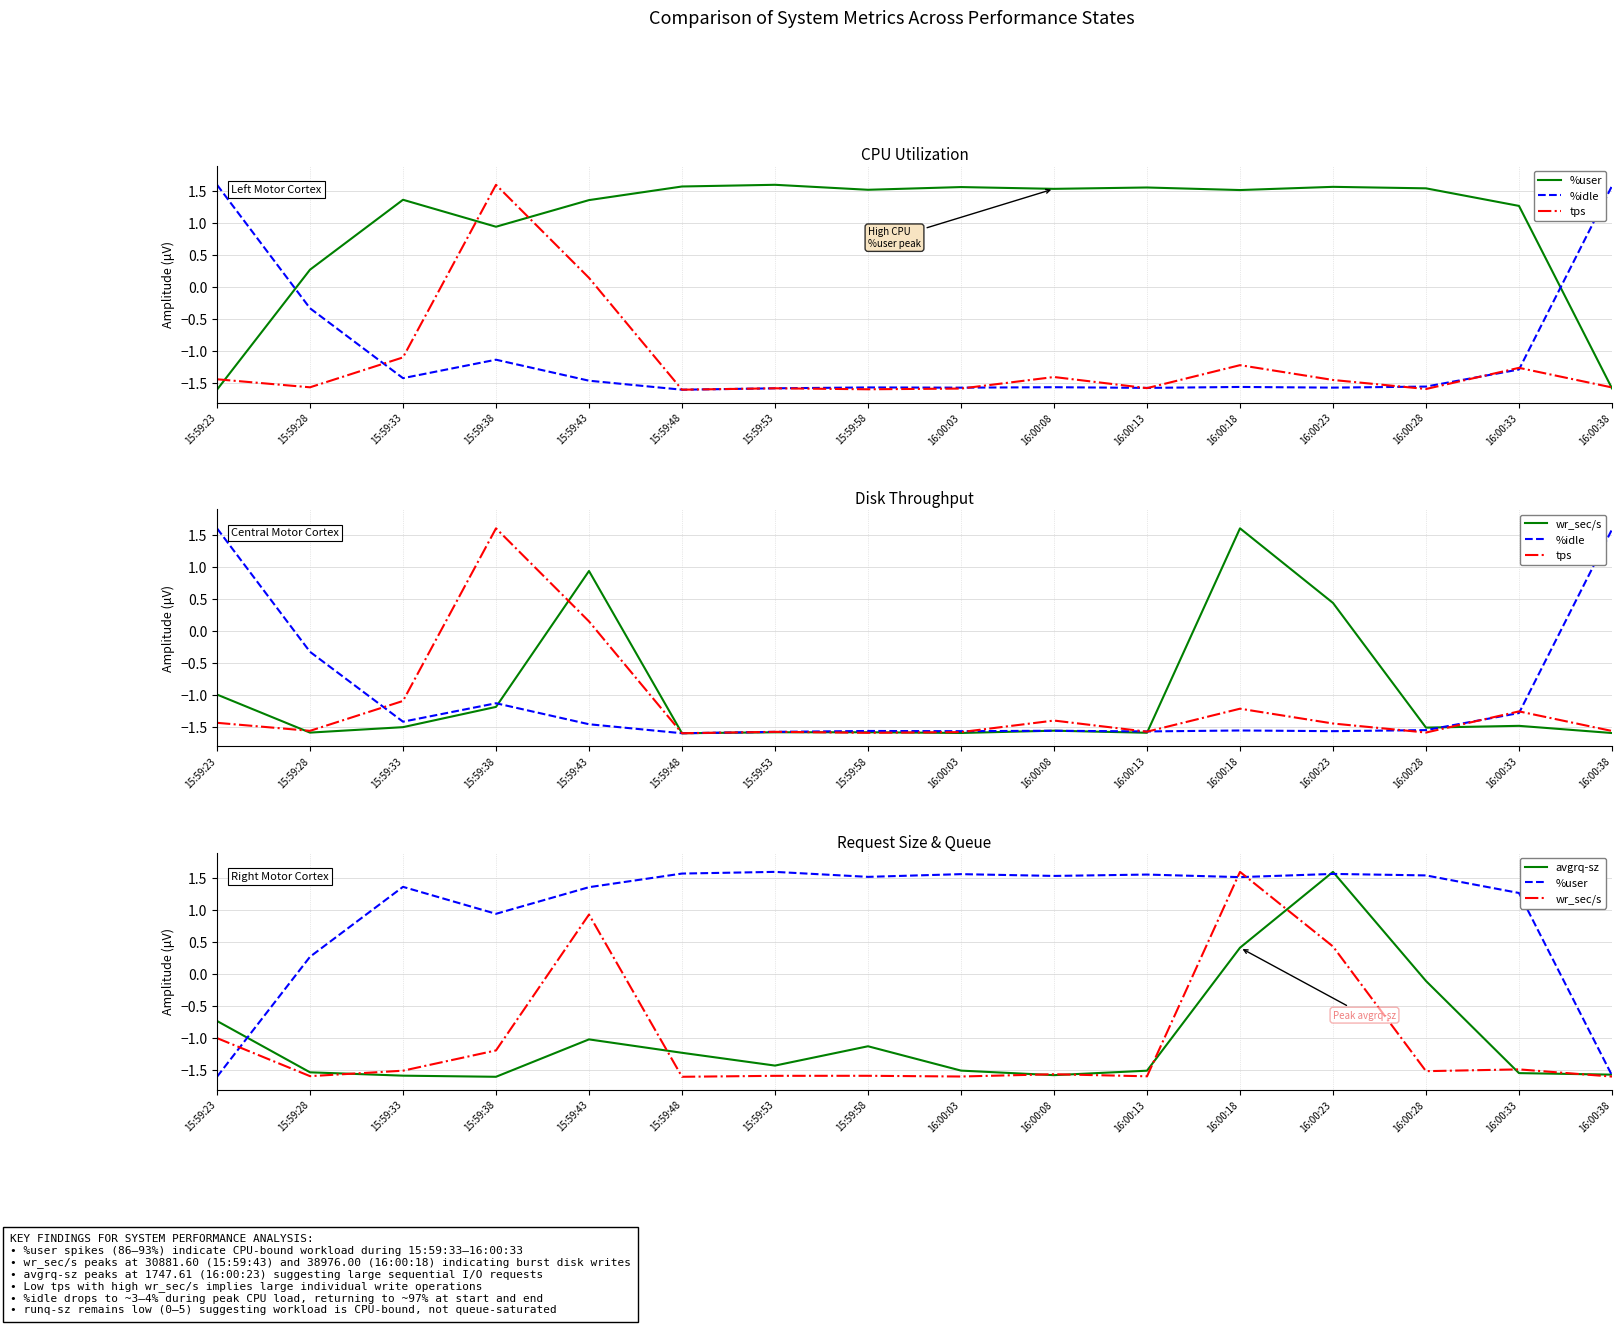

What is the minimum value shown in the chart?

-1.6